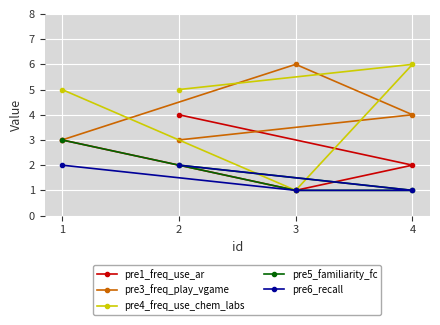

What is the label of the 1st point from the left?

2